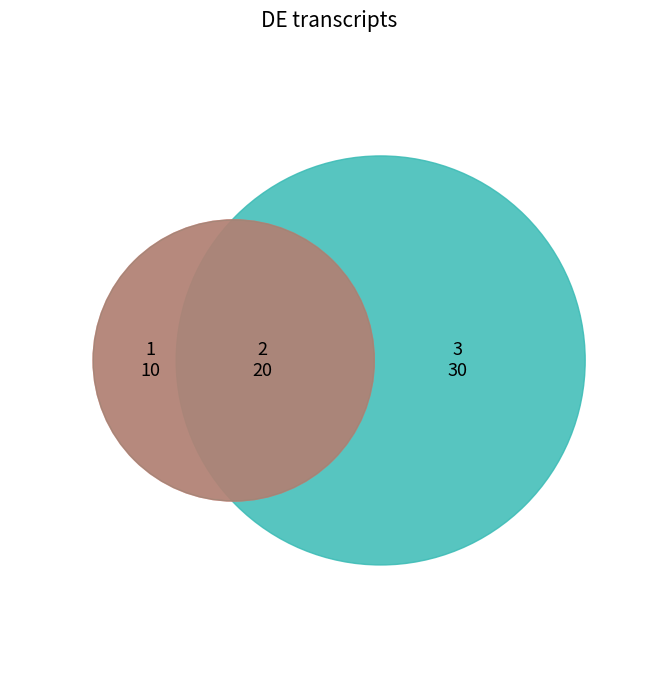

Rank the categories by value from lowest to highest.

1, 2, 3